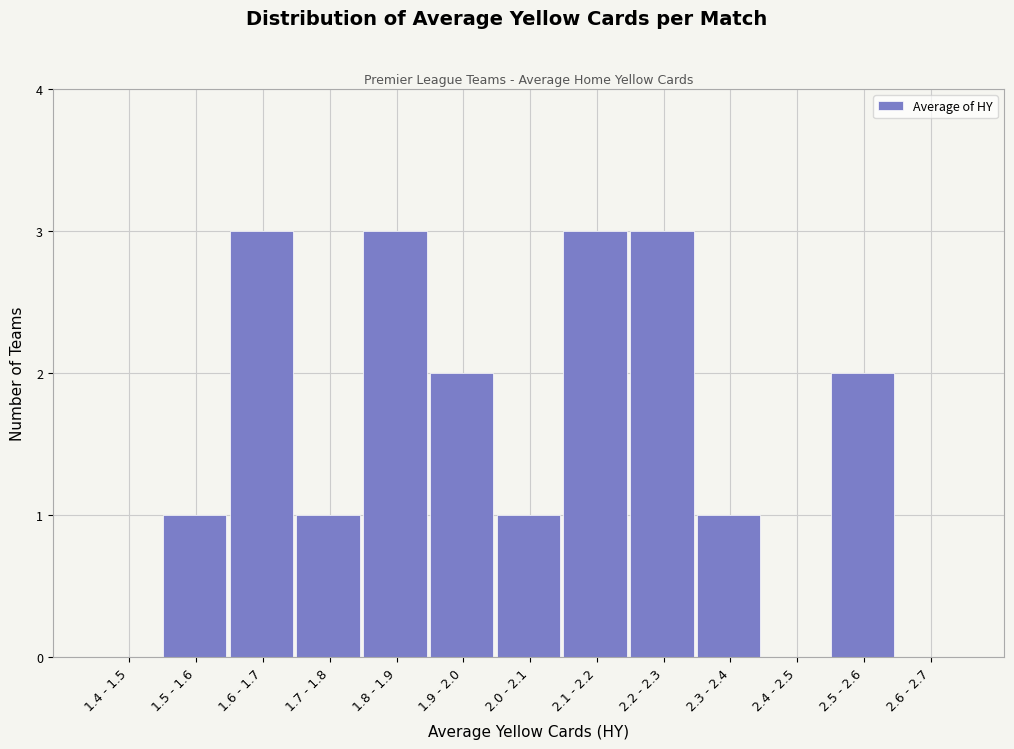

Reading left to right, list all the values displayed in this chart.

1.4 - 1.5=0	1.5 - 1.6=1	1.6 - 1.7=3	1.7 - 1.8=1	1.8 - 1.9=3	1.9 - 2.0=2	2.0 - 2.1=1	2.1 - 2.2=3	2.2 - 2.3=3	2.3 - 2.4=1	2.4 - 2.5=0	2.5 - 2.6=2	2.6 - 2.7=0